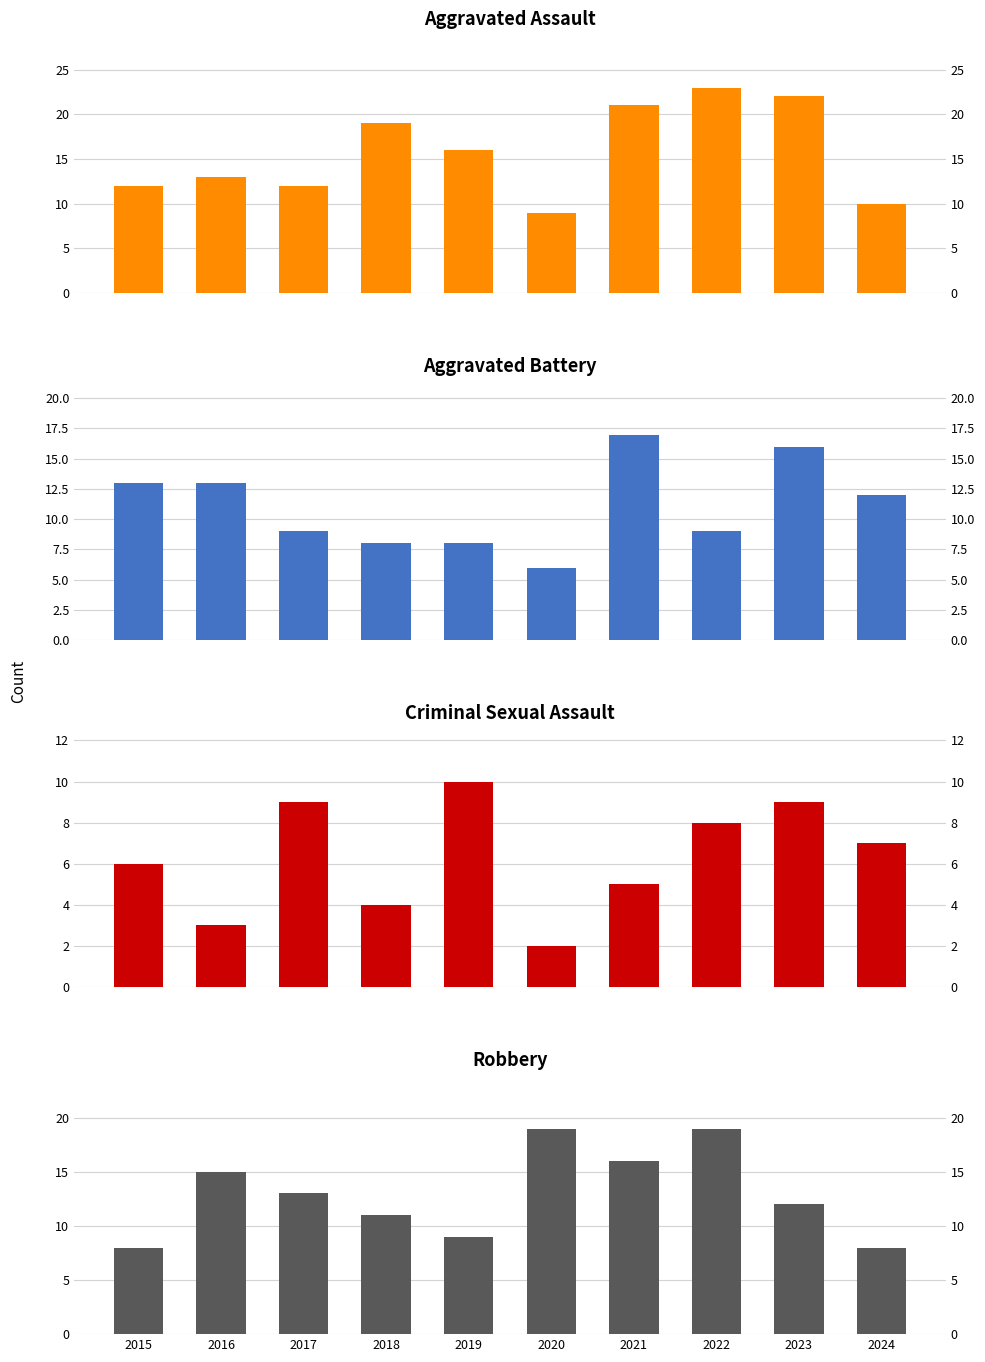

Reading left to right, transcribe all the data shown in this chart.

Aggravated Assault: 12	13	12	19	16	9	21	23	22	10
Aggravated Battery: 13	13	9	8	8	6	17	9	16	12
Criminal Sexual Assault: 6	3	9	4	10	2	5	8	9	7
Robbery: 8	15	13	11	9	19	16	19	12	8